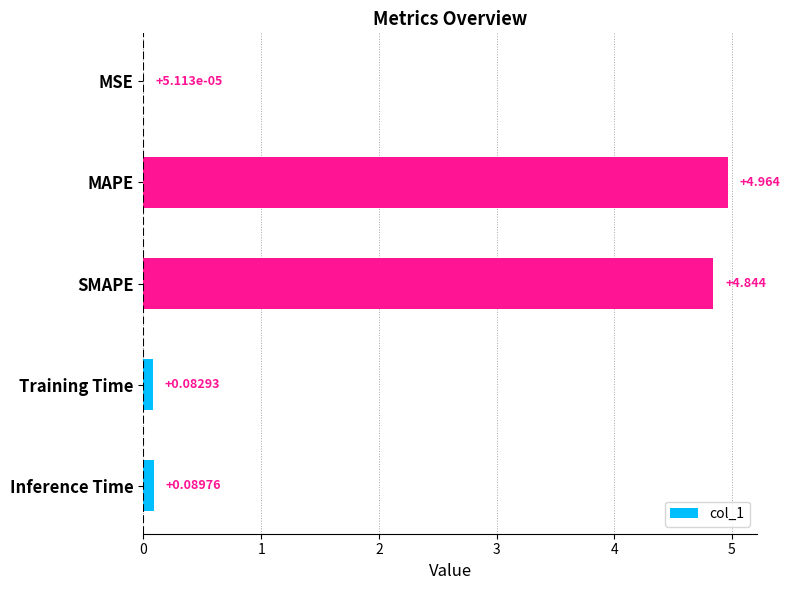

Which has a higher value, MSE or Inference Time?

Inference Time